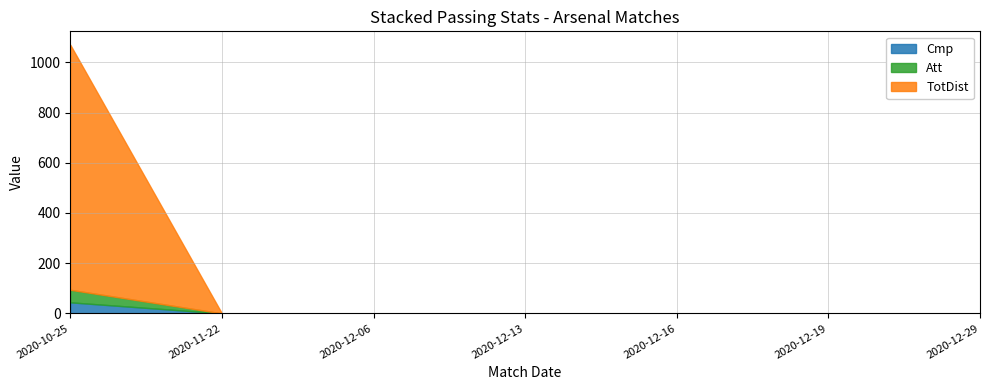

True or false: Att and TotDist cross at least once.

False